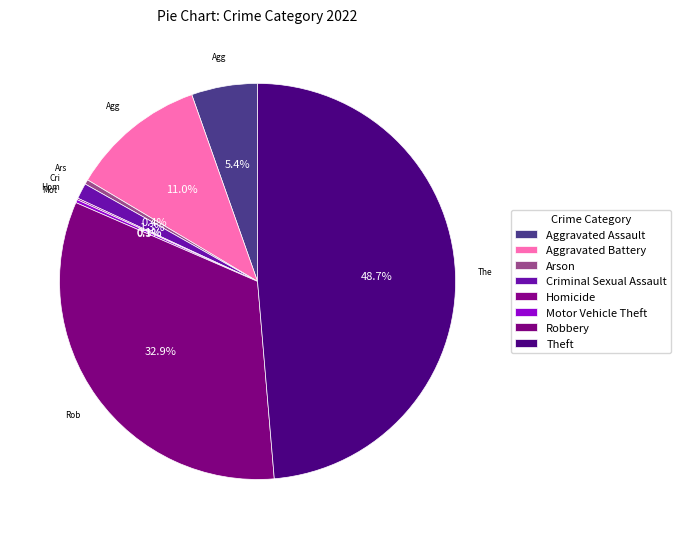

How many slices are in this pie chart?

8